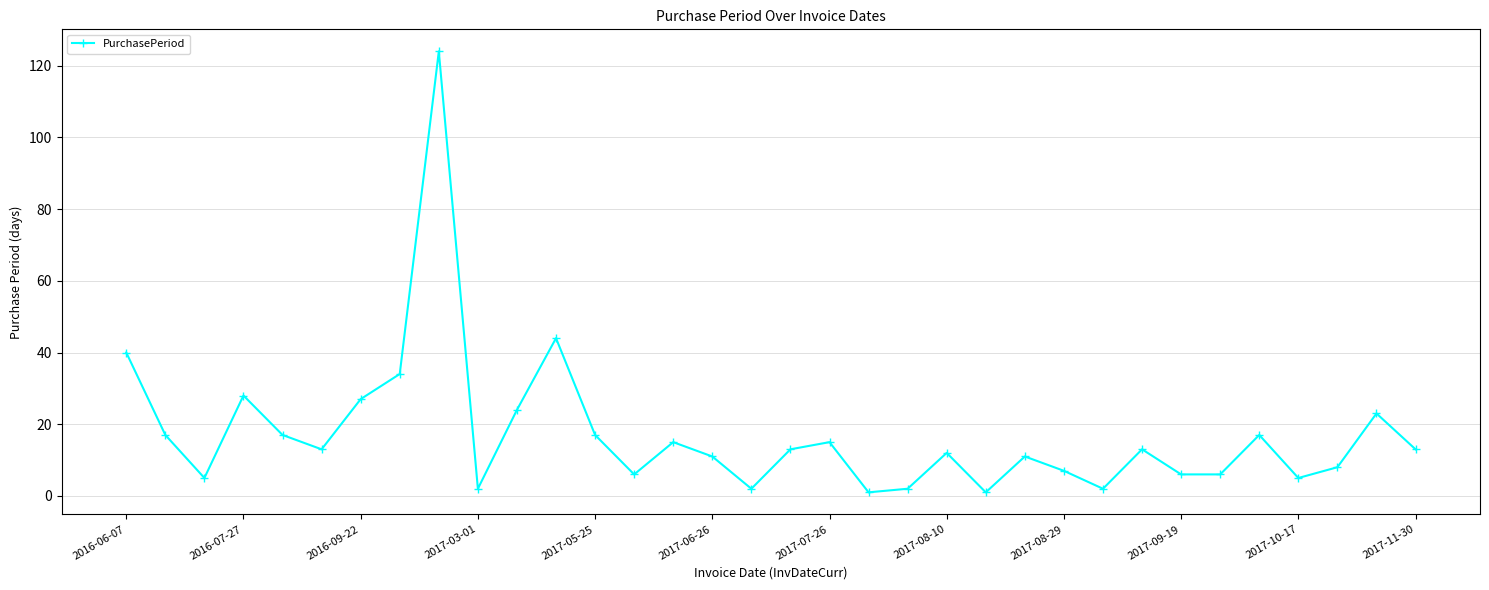

What is the average value?

17